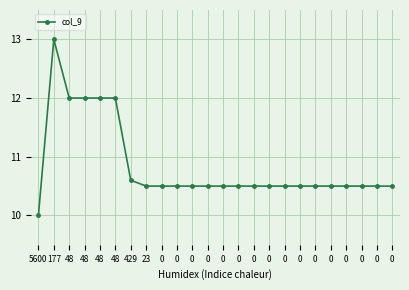

What is the maximum value shown in the chart?

13.0